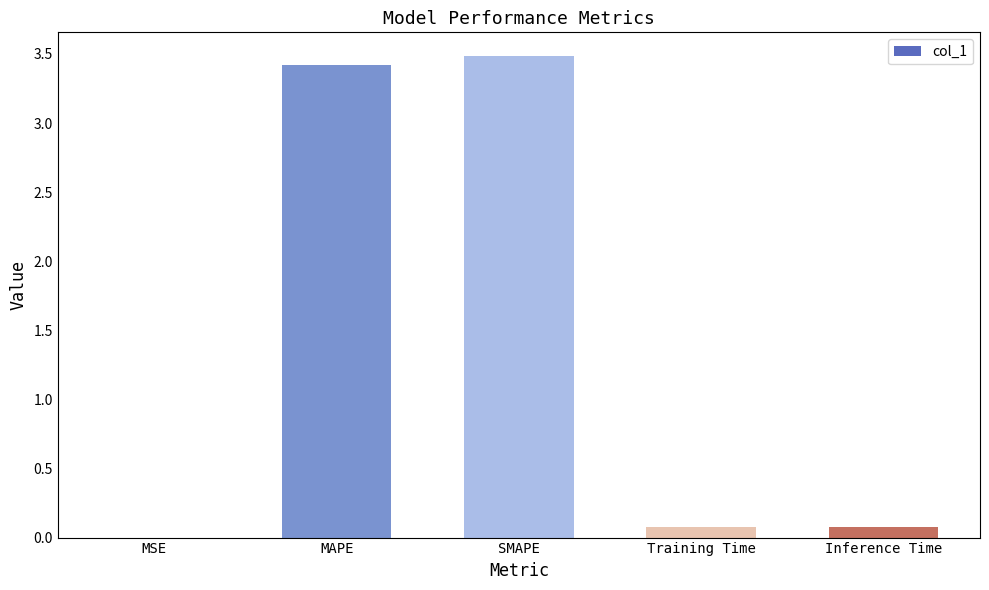

Does the chart contain stacked bars?

No